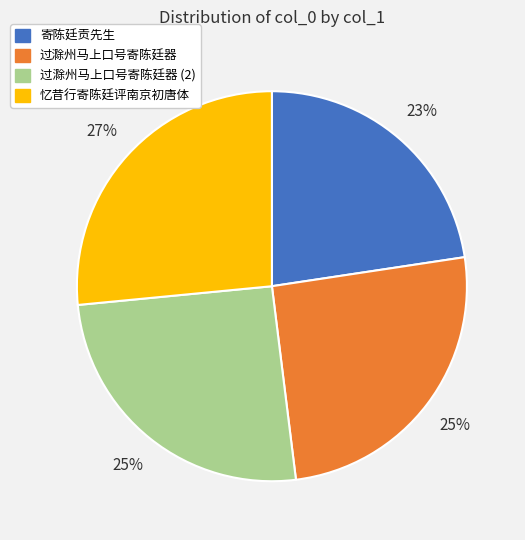

Is there any slice that represents more than half of the pie?

No